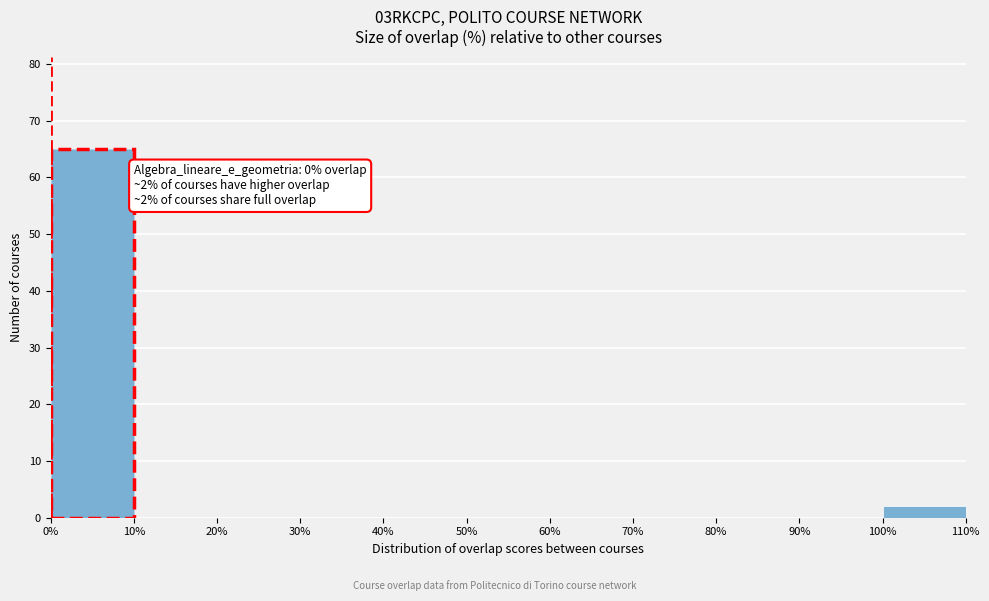

Which range on the x-axis has the tallest bar?

0% to 10%